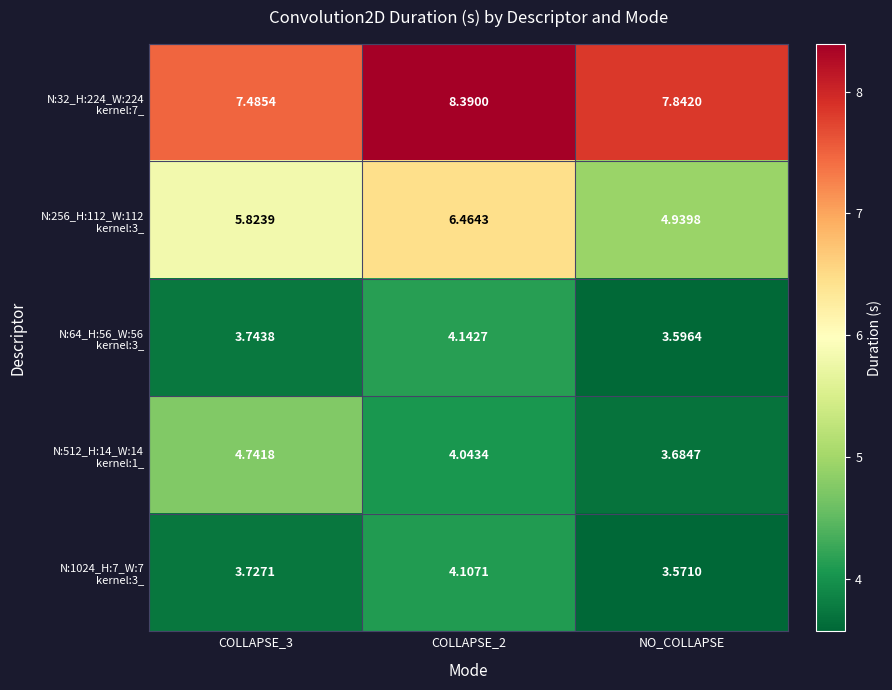

At which category does the chart reach its minimum across all series?

NO_COLLAPSE